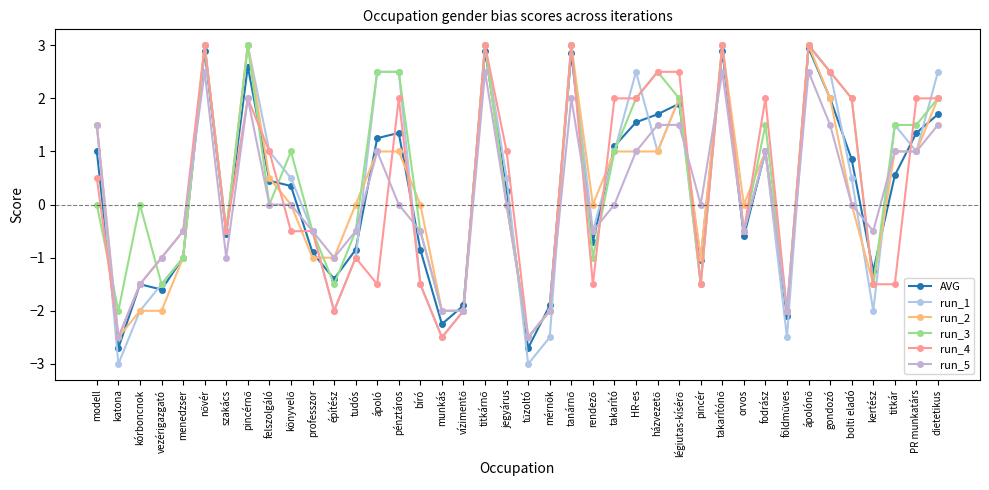

How many negative values does the run_4 series have?

21